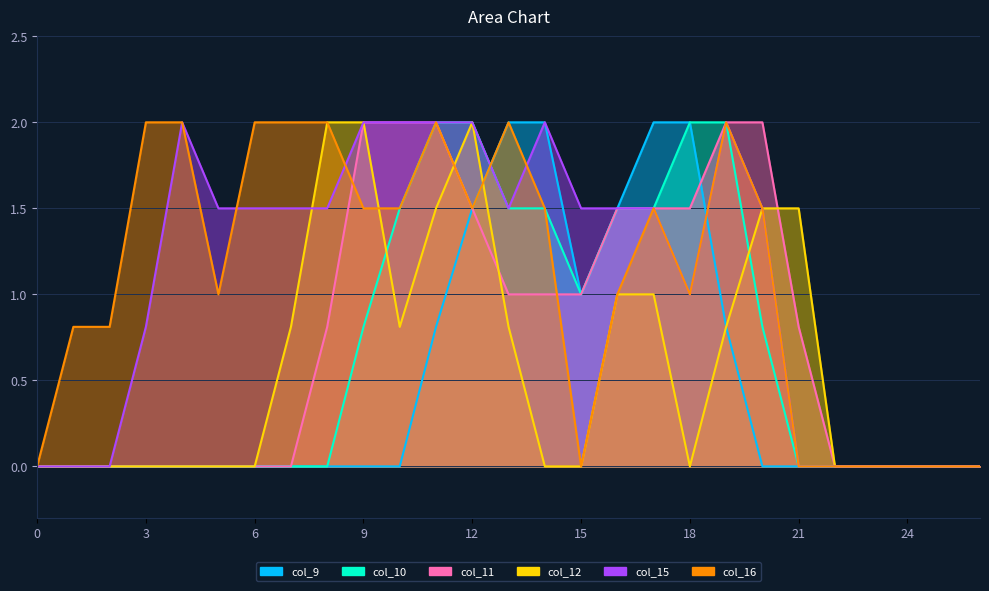

Reading left to right, transcribe all the data shown in this chart.

col_9: 0=0.0	1=0.0	2=0.0	3=0.0	4=0.0	5=0.0	6=0.0	7=0.0	8=0.0	9=0.0	10=0.0	11=0.8	12=1.5	13=2.0	14=2.0	15=1.0	16=1.5	17=2.0	18=2.0	19=0.8	20=0.0	21=0.0	22=0.0	23=0.0	24=0.0	25=0.0	26=0.0
col_10: 0=0.0	1=0.0	2=0.0	3=0.0	4=0.0	5=0.0	6=0.0	7=0.0	8=0.0	9=0.8	10=1.5	11=2.0	12=2.0	13=1.5	14=1.5	15=1.0	16=1.5	17=1.5	18=2.0	19=2.0	20=0.8	21=0.0	22=0.0	23=0.0	24=0.0	25=0.0	26=0.0
col_11: 0=0.0	1=0.0	2=0.0	3=0.0	4=0.0	5=0.0	6=0.0	7=0.0	8=0.8	9=2.0	10=2.0	11=2.0	12=1.5	13=1.0	14=1.0	15=1.0	16=1.5	17=1.5	18=1.5	19=2.0	20=2.0	21=0.8	22=0.0	23=0.0	24=0.0	25=0.0	26=0.0
col_12: 0=0.0	1=0.0	2=0.0	3=0.0	4=0.0	5=0.0	6=0.0	7=0.8	8=2.0	9=2.0	10=0.8	11=1.5	12=2.0	13=0.8	14=0.0	15=0.0	16=1.0	17=1.0	18=0.0	19=0.8	20=1.5	21=1.5	22=0.0	23=0.0	24=0.0	25=0.0	26=0.0
col_15: 0=0.0	1=0.0	2=0.0	3=0.8	4=2.0	5=1.5	6=1.5	7=1.5	8=1.5	9=2.0	10=2.0	11=2.0	12=2.0	13=1.5	14=2.0	15=1.5	16=1.5	17=1.5	18=1.0	19=2.0	20=1.5	21=0.0	22=0.0	23=0.0	24=0.0	25=0.0	26=0.0
col_16: 0=0.0	1=0.8	2=0.8	3=2.0	4=2.0	5=1.0	6=2.0	7=2.0	8=2.0	9=1.5	10=1.5	11=2.0	12=1.5	13=2.0	14=1.5	15=0.0	16=1.0	17=1.5	18=1.0	19=2.0	20=1.5	21=0.0	22=0.0	23=0.0	24=0.0	25=0.0	26=0.0